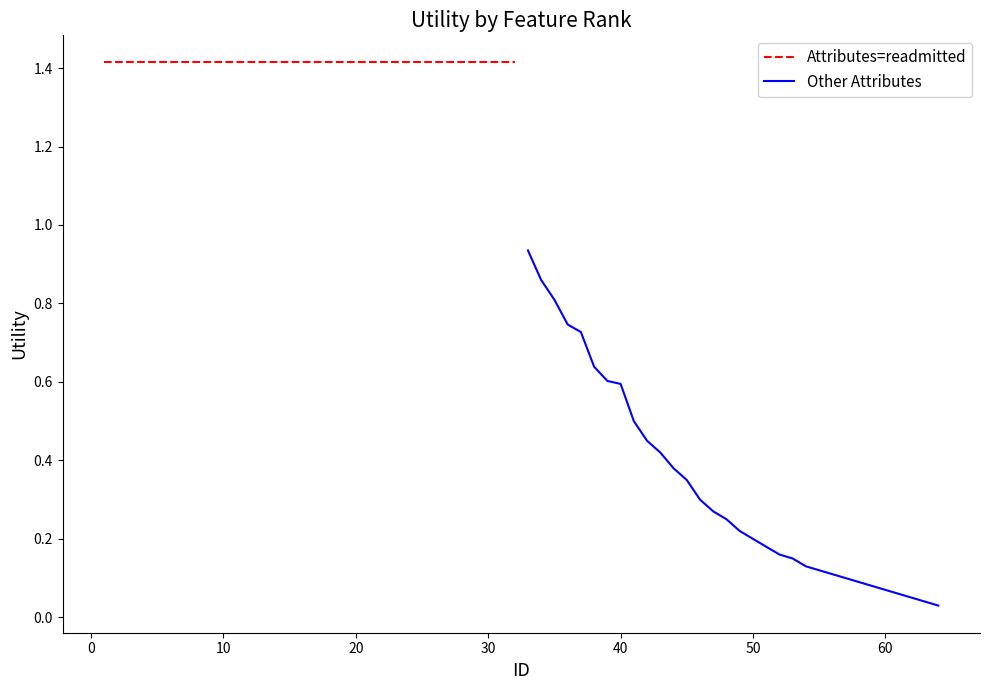

Rank the series by their maximum value, from highest to lowest.

Attributes=readmitted, Other Attributes